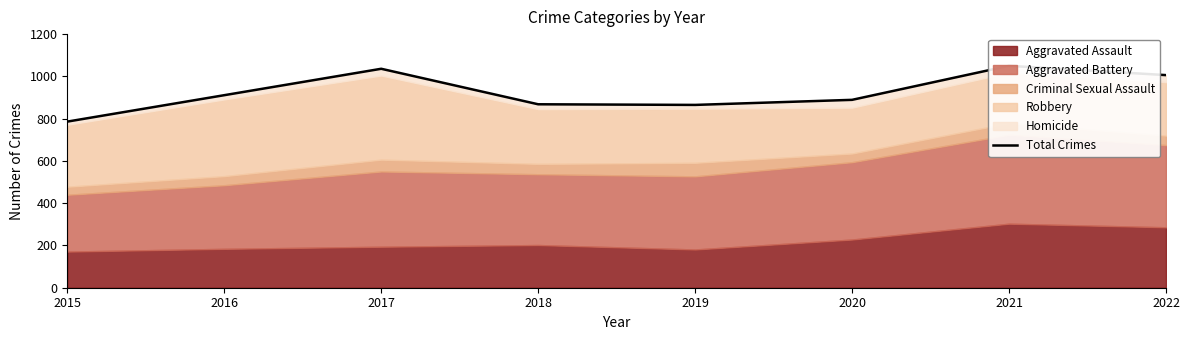

Where does the data first go above 911?

2017